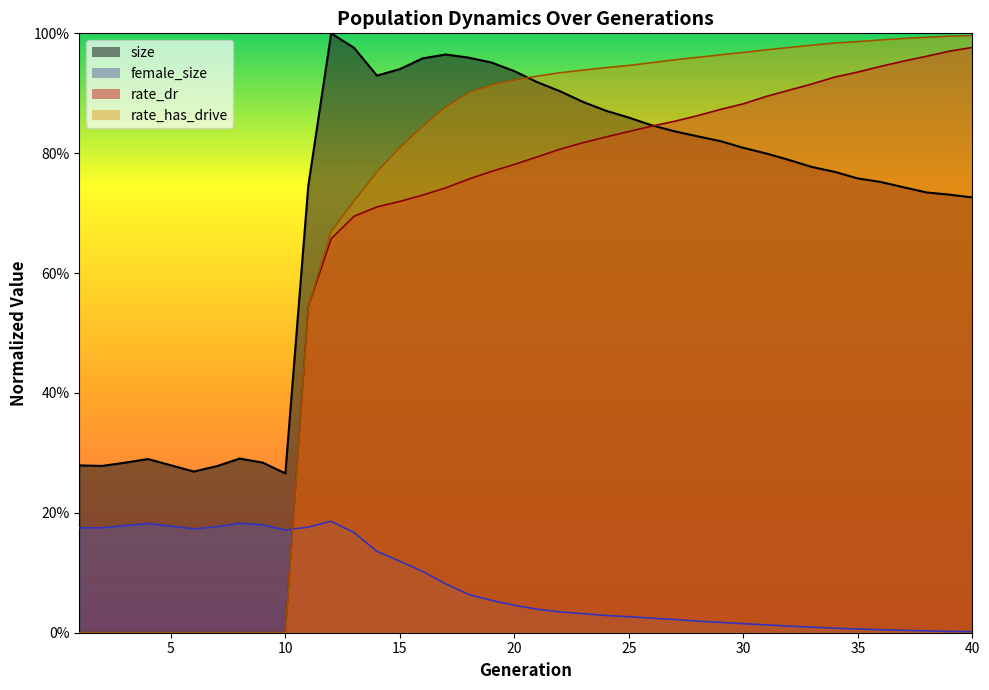

What is the sum of the female_size values at 20 and 7?

0.2